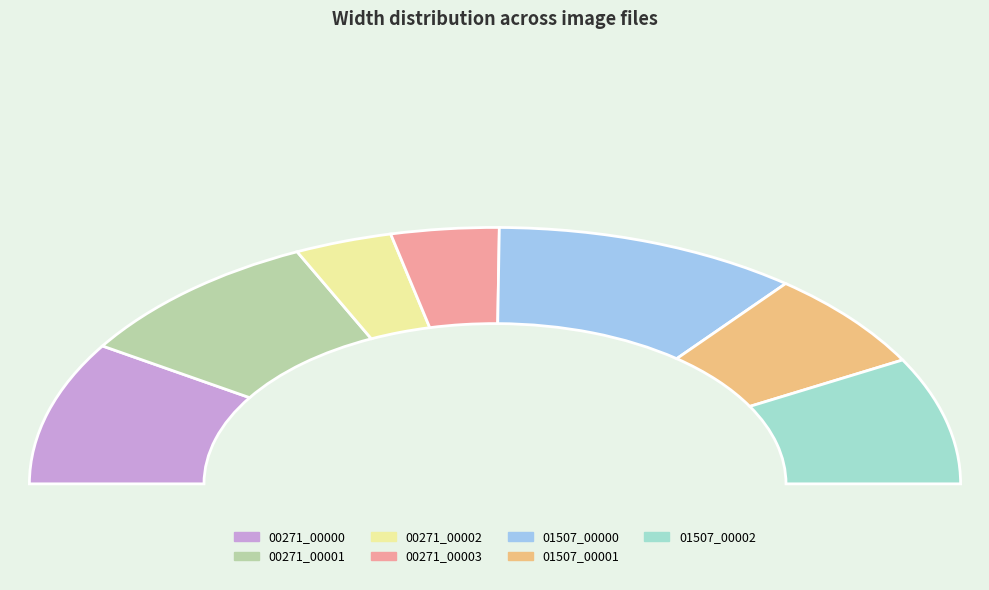

How many segments does this pie chart have?

7